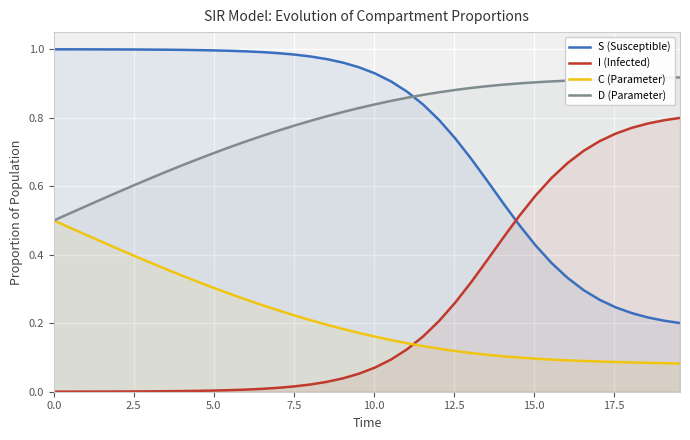

True or false: C (Parameter) has more than 0 points higher than both neighbors.

False